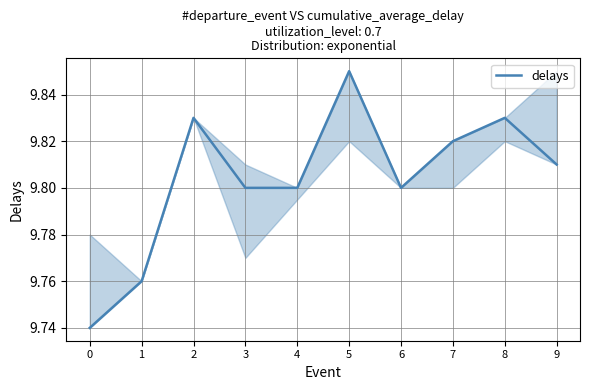

What is the difference between the second highest and minimum values?

0.1